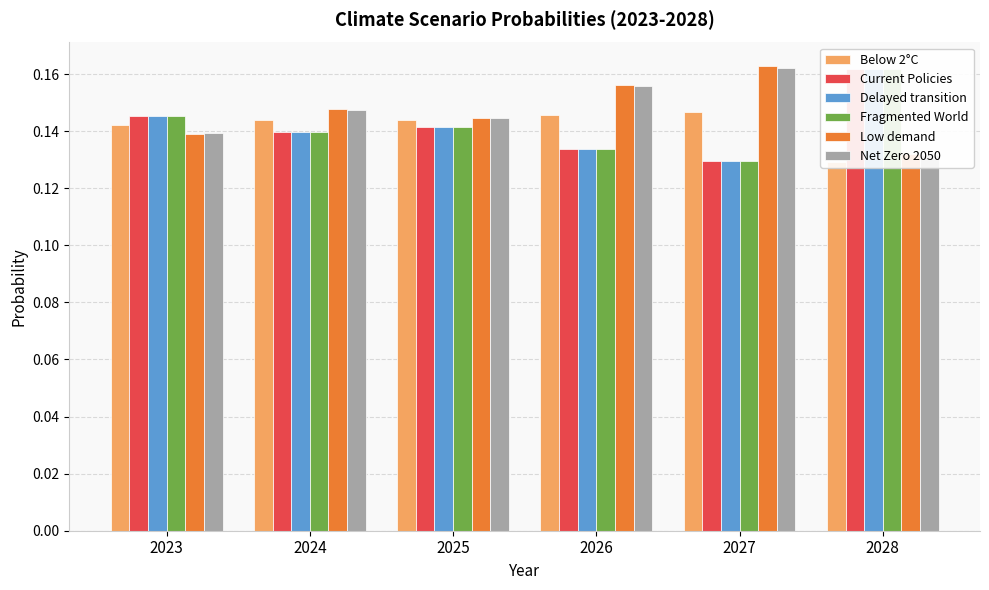

True or false: Net Zero 2050 has a value of 0.0 at 2023.

False